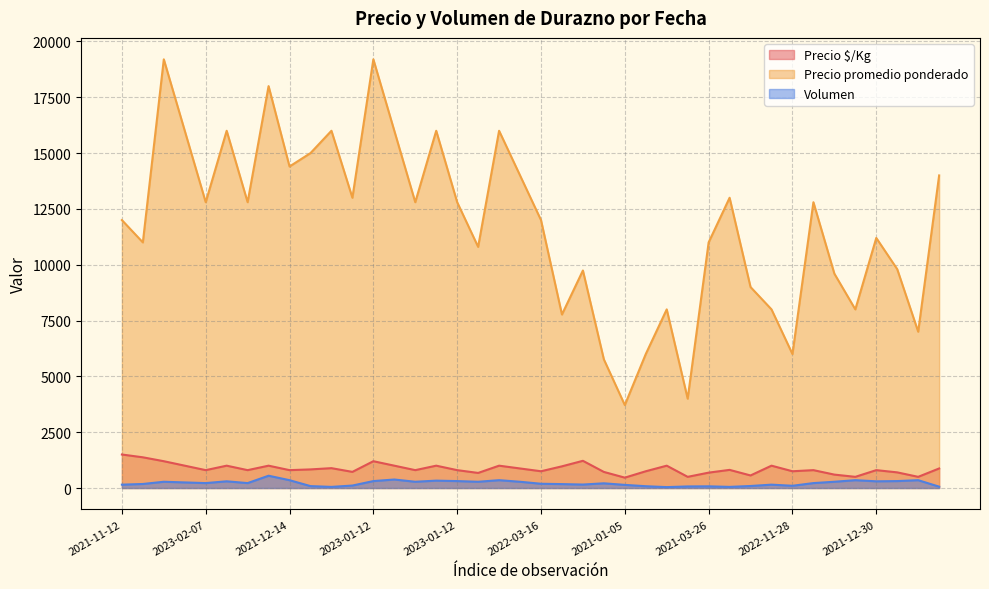

Reading left to right, transcribe all the data shown in this chart.

Precio $/Kg: 1500	1375	1200	1000	800	1000	800	1000	800	833	889	722	1200	1000	800	1000	800	675	1000	875	750	971	1218	720	464	750	1000	500	688	812	562	1000	750	800	600	500	800	700	500	875
Precio promedio ponderado: 12000	11000	19200	16000	12800	16000	12800	18000	14400	15000	16000	13000	19200	16000	12800	16000	12800	10800	16000	14000	12000	7771	9742	5762	3714	6000	8000	4000	11000	13000	9000	8000	6000	12800	9600	8000	11200	9800	7000	14000
Volumen: 150	180	280	250	220	300	220	550	350	85	50	110	310	380	280	330	310	280	350	280	190	175	155	210	140	80	40	70	75	50	90	150	100	220	280	350	300	310	350	60